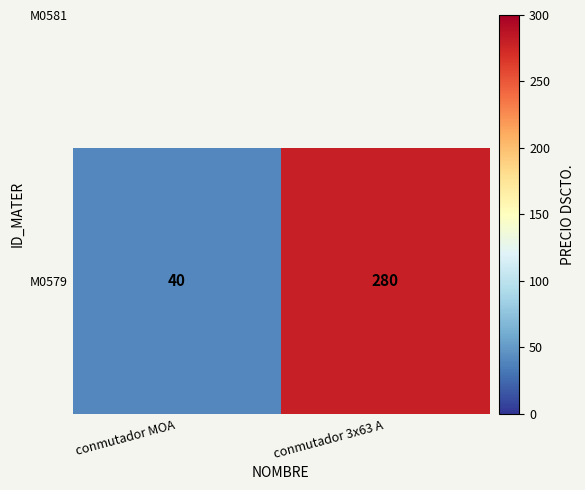

Reading right to left, extract all data points from this chart.

conmutador 3x63 A=280	conmutador MOA=40